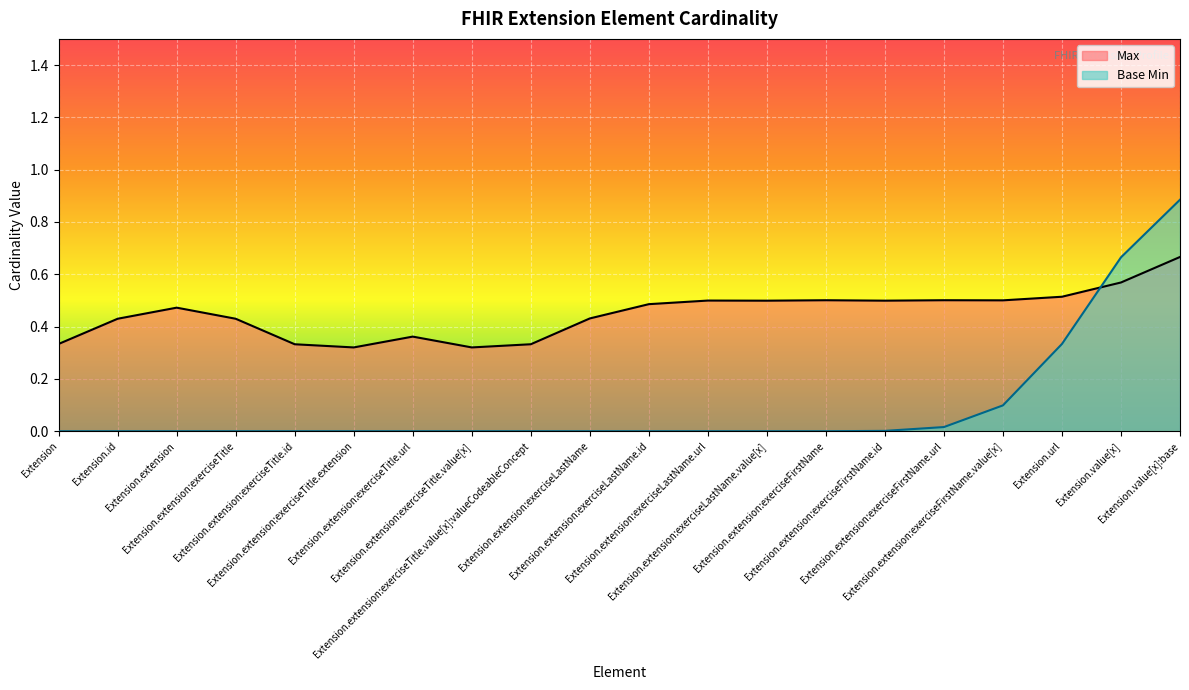

What is the greatest value displayed?

0.9